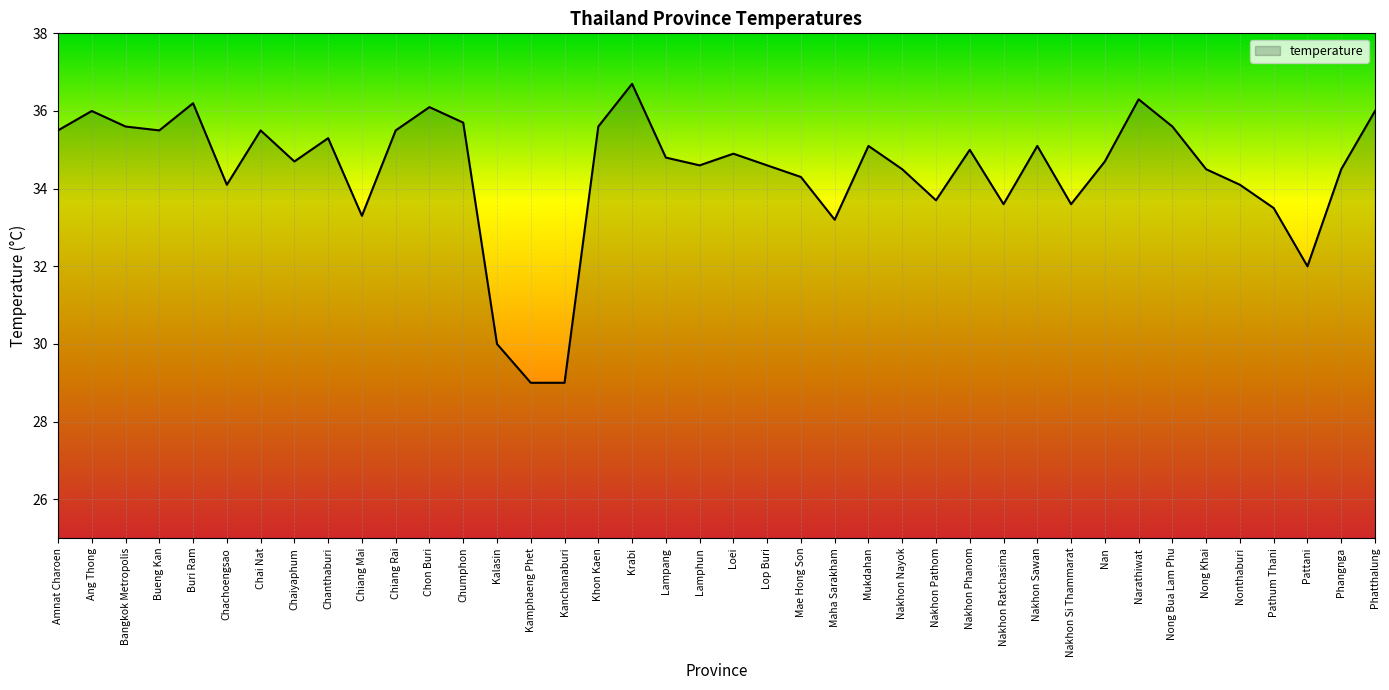

Count the number of values greater than 34.

30